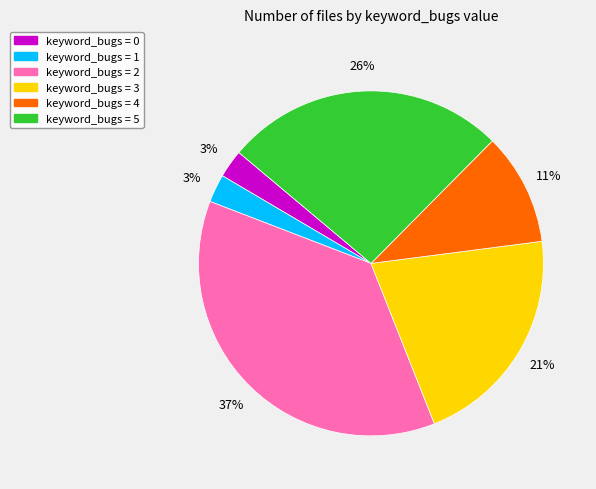

How many segments does this pie chart have?

6